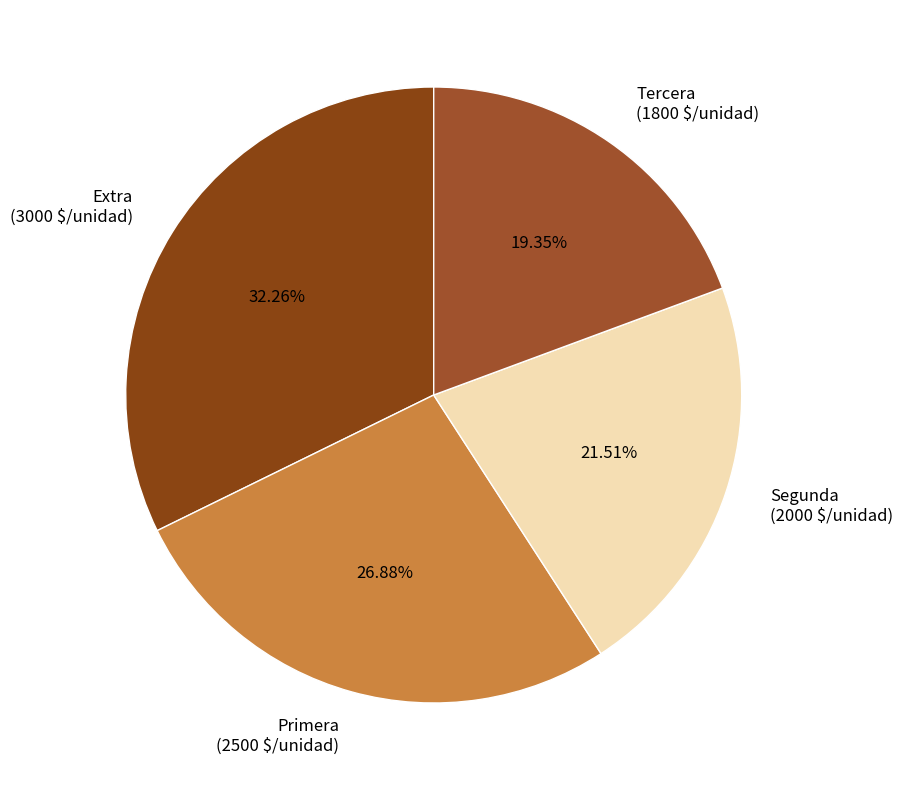

Count the number of slices in the pie.

4